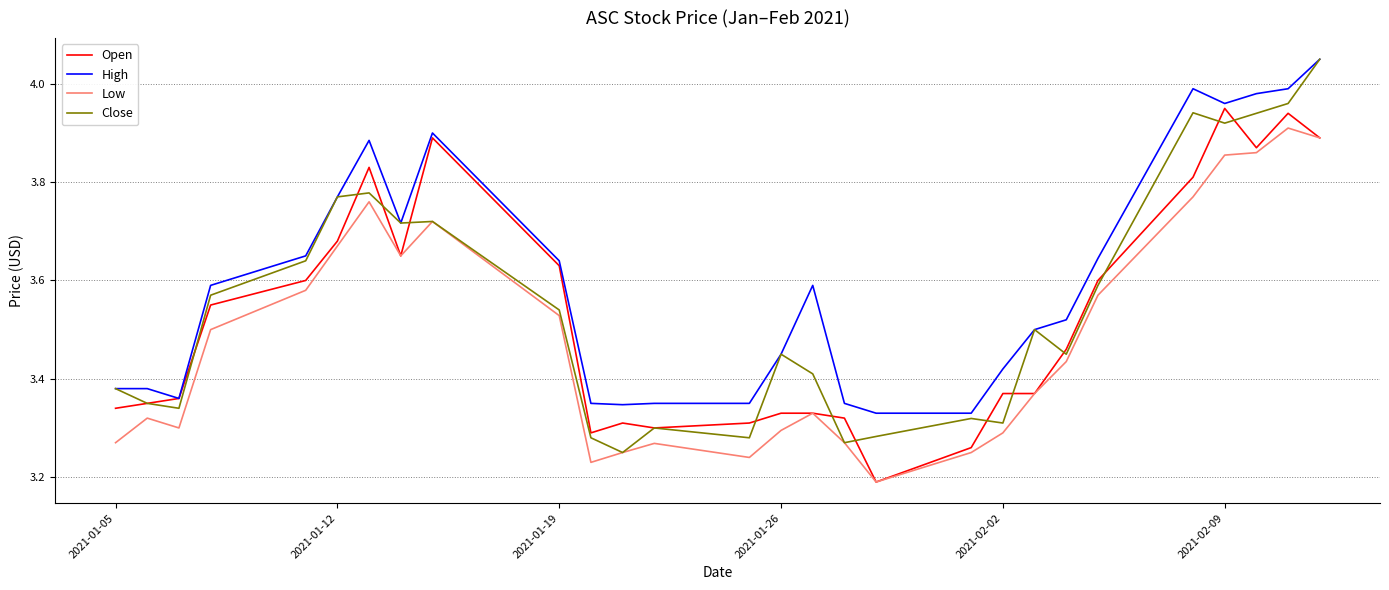

Which series has the widest spread of values?

Close